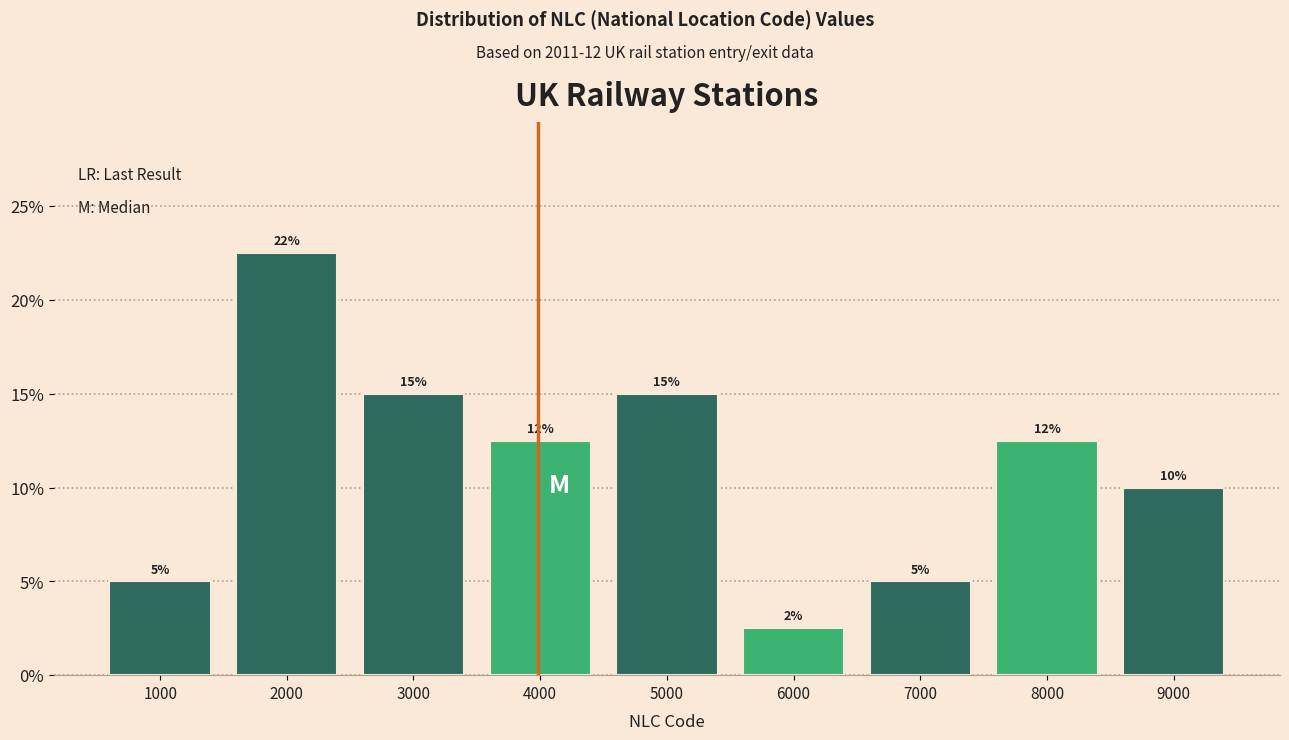

What is the maximum value shown in the chart?

22.5